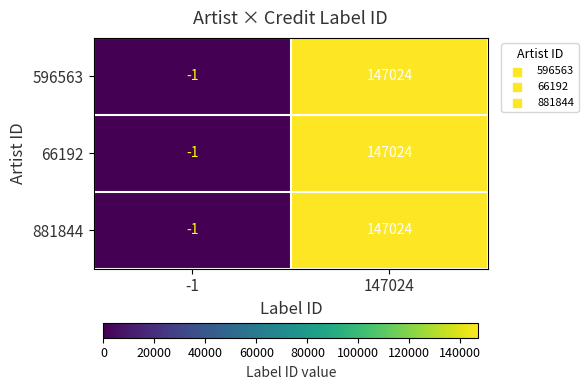

What is the sum of the 596563 values at -1 and 147024?

147023